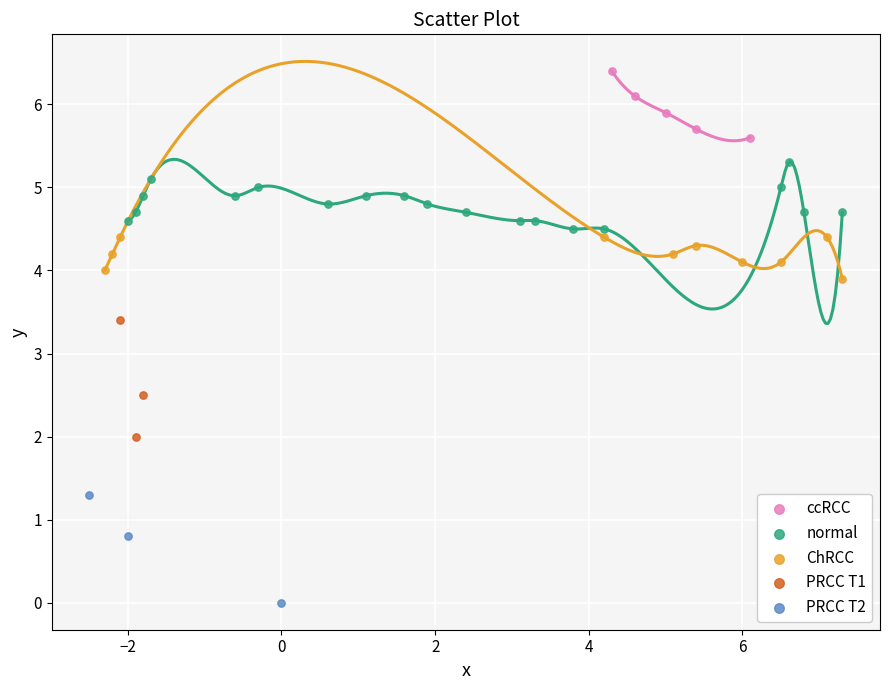

Which series reaches the minimum Y coordinate?

PRCC T2